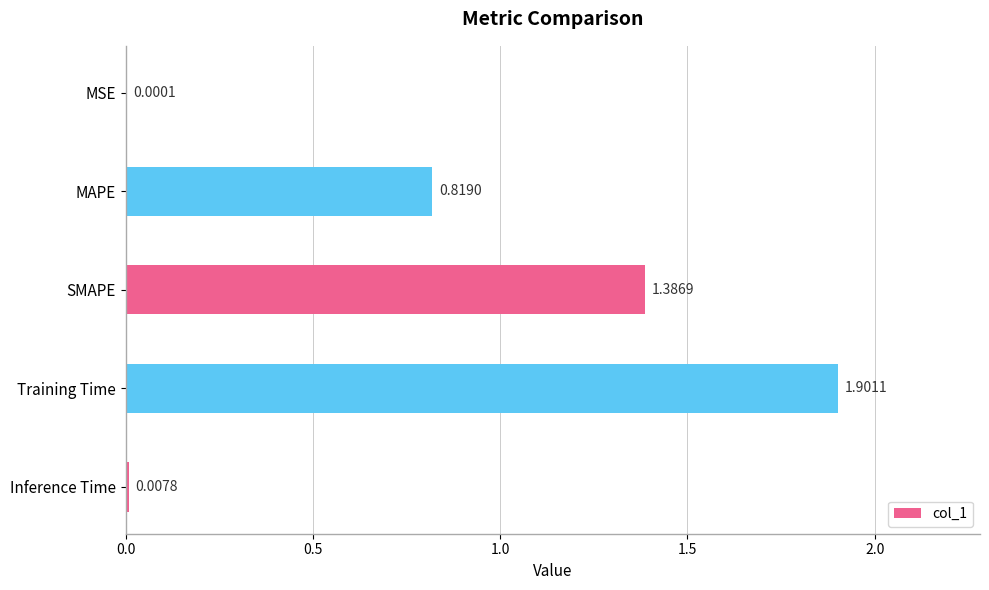

At which category does the chart reach its peak across all series?

Training Time